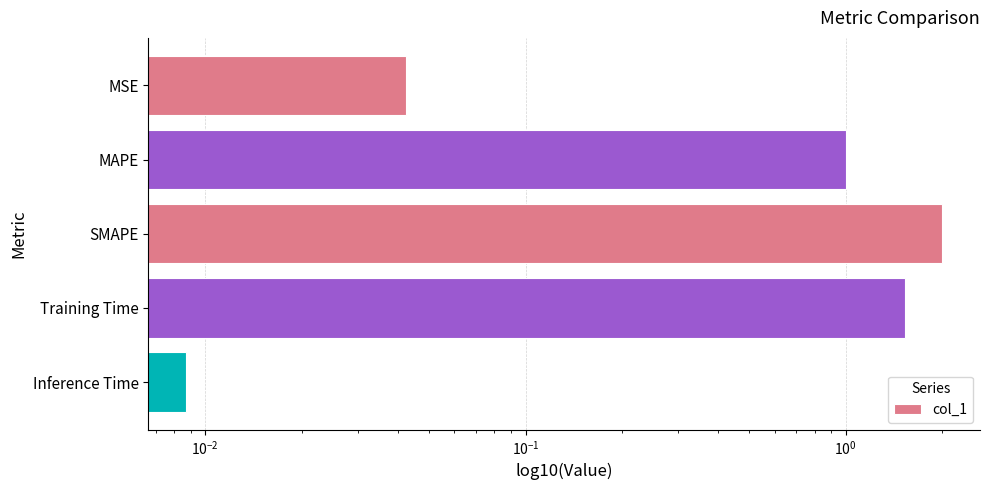

True or false: the data shows 0.7 at Training Time.

False